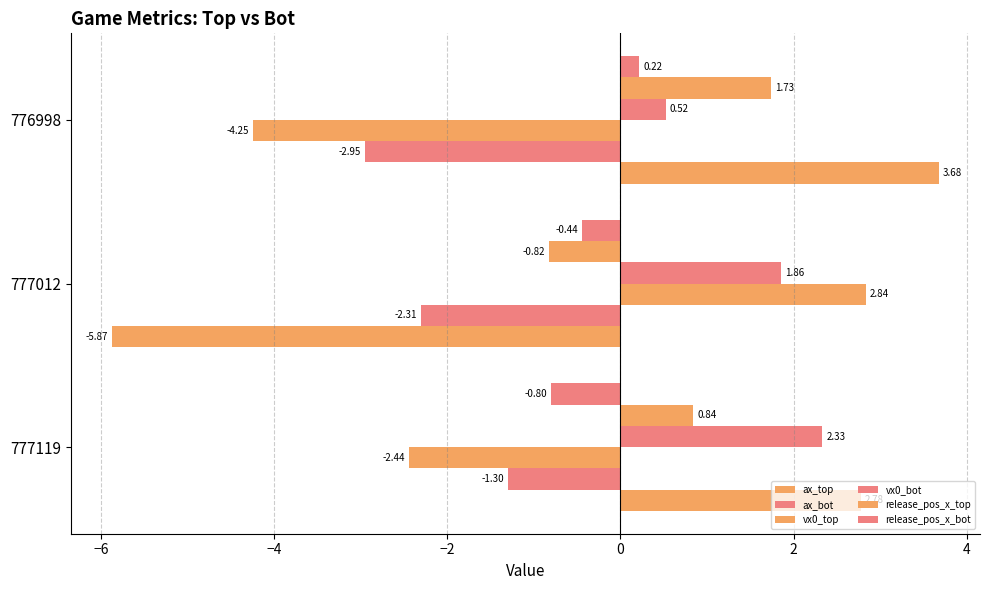

How many negative values does the release_pos_x_top series have?

1